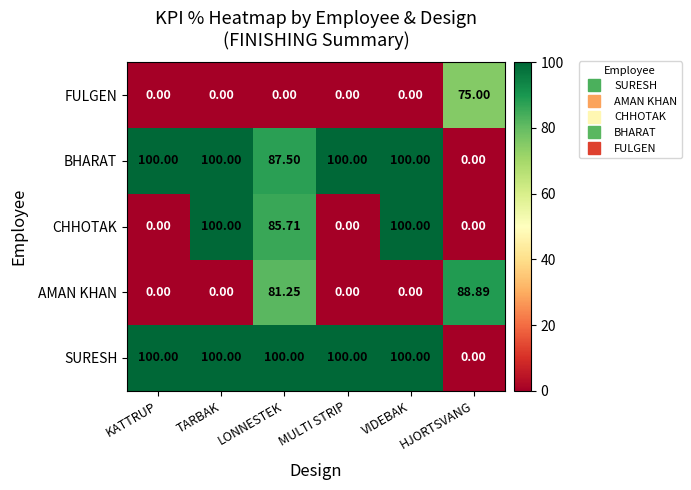

Which series changed the most between LONNESTEK and HJORTSVANG?

SURESH